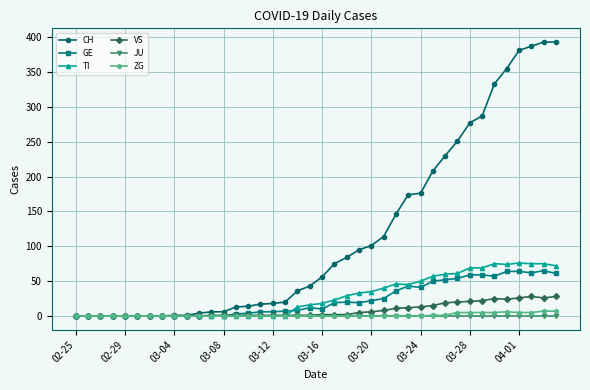

Which series has the largest range (max minus min)?

CH